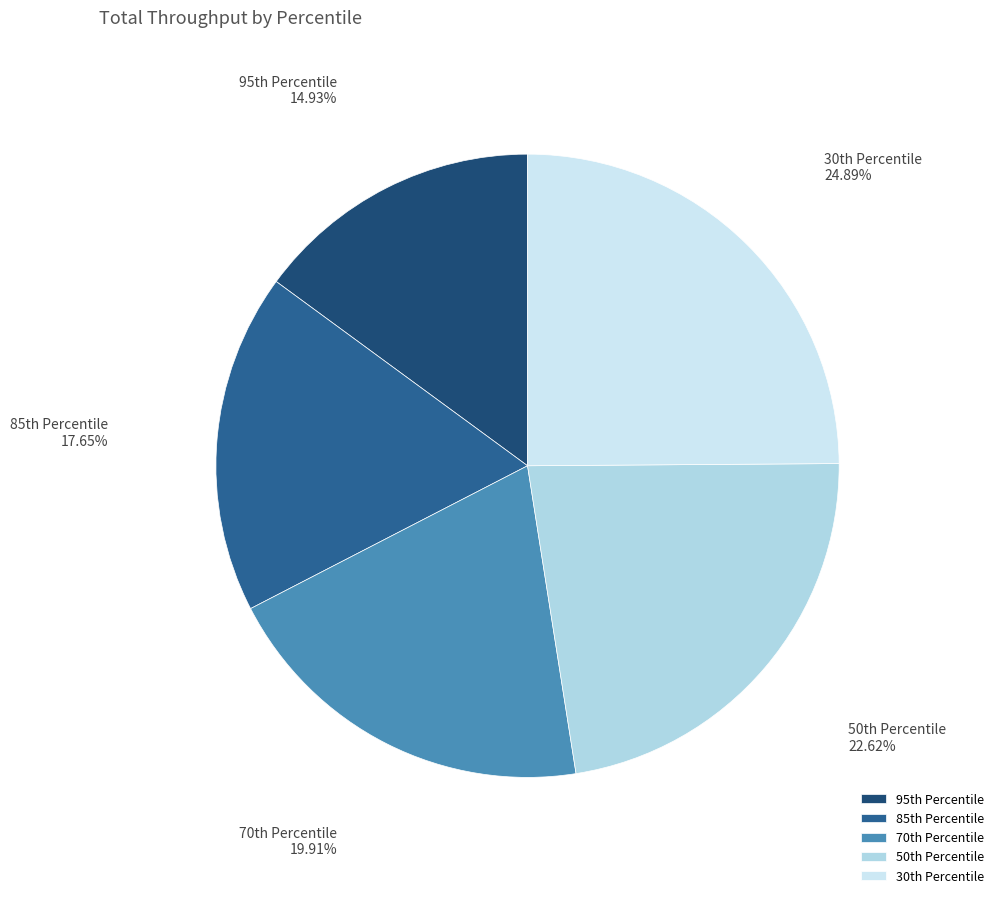

How many segments does this pie chart have?

5